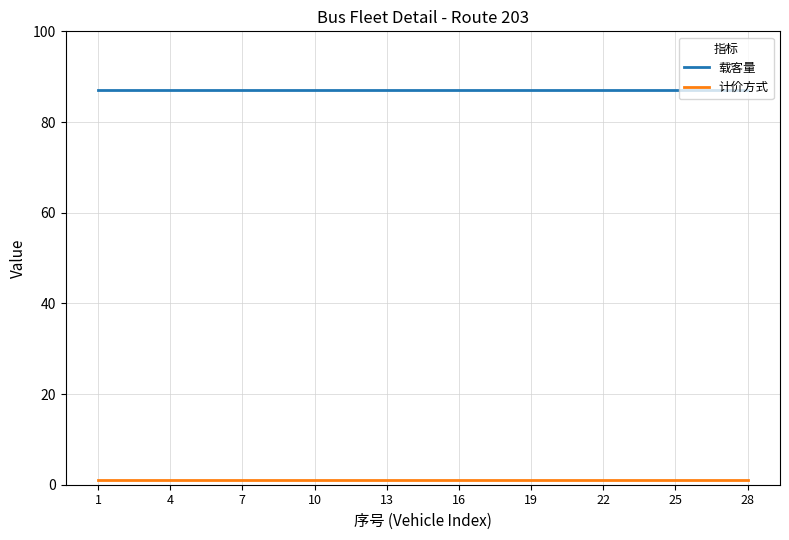

True or false: 载客量 and 计价方式 intersect in this chart.

False